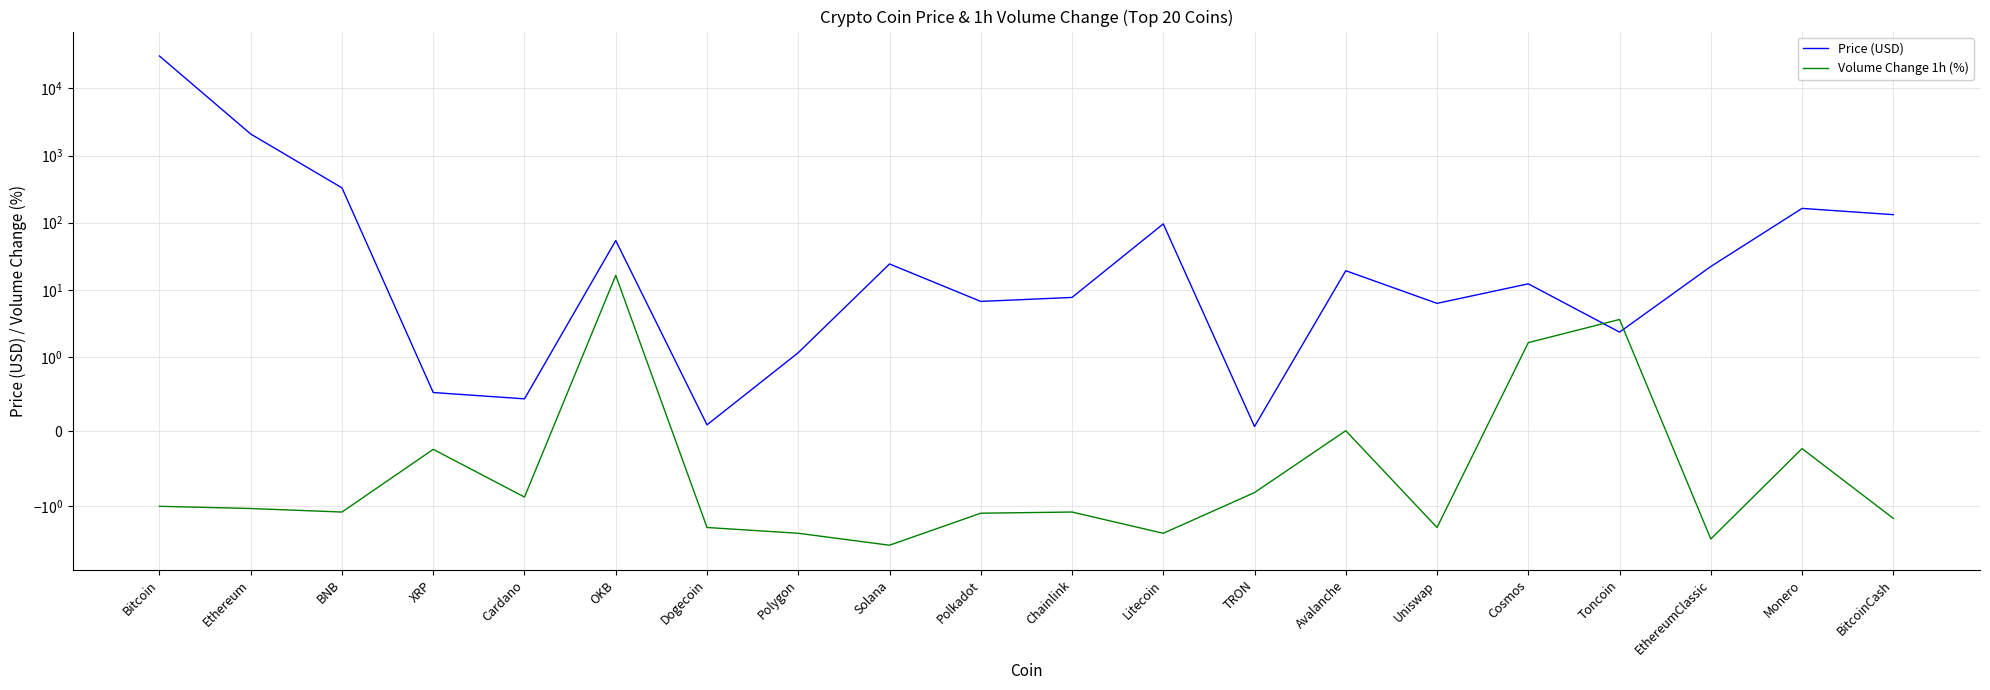

How many lines are shown in the chart?

2